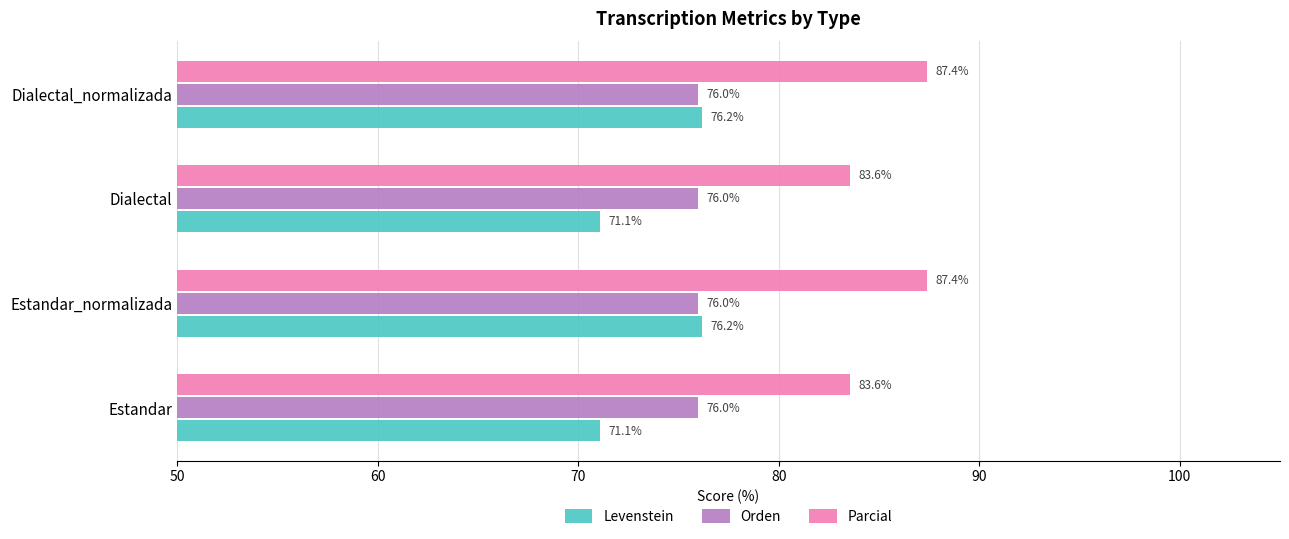

List the series in order of their overall mean, highest first.

Parcial, Orden, Levenstein